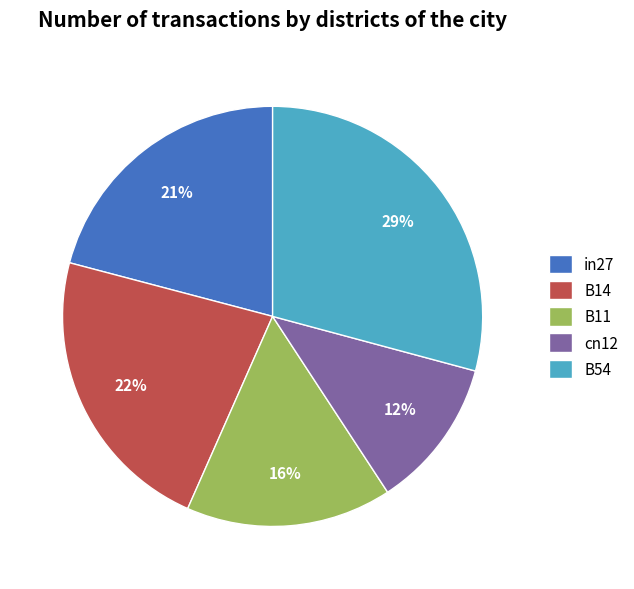

To the nearest percent, what is the average slice percentage?

20%